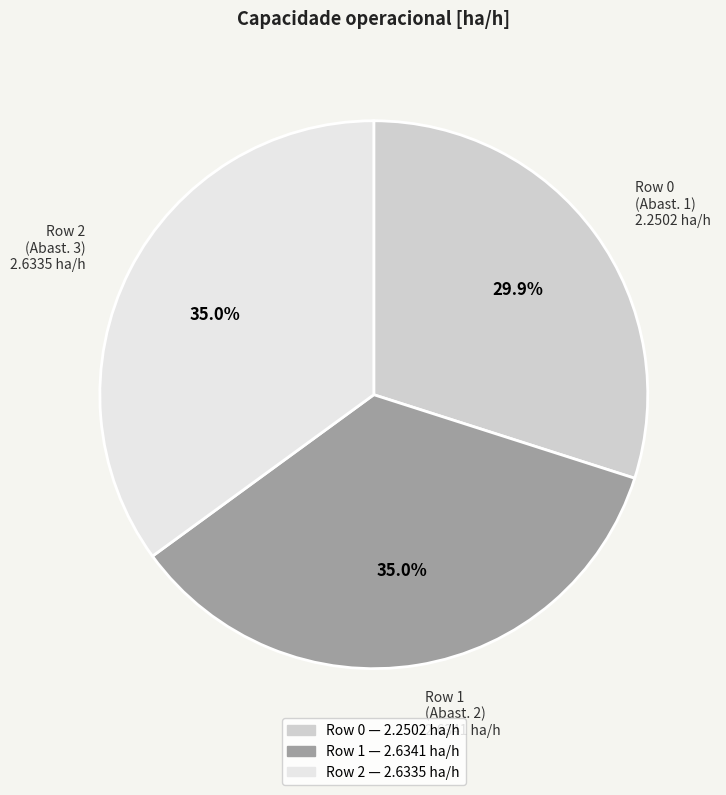

Does Row 1 account for over 50% of the chart?

No